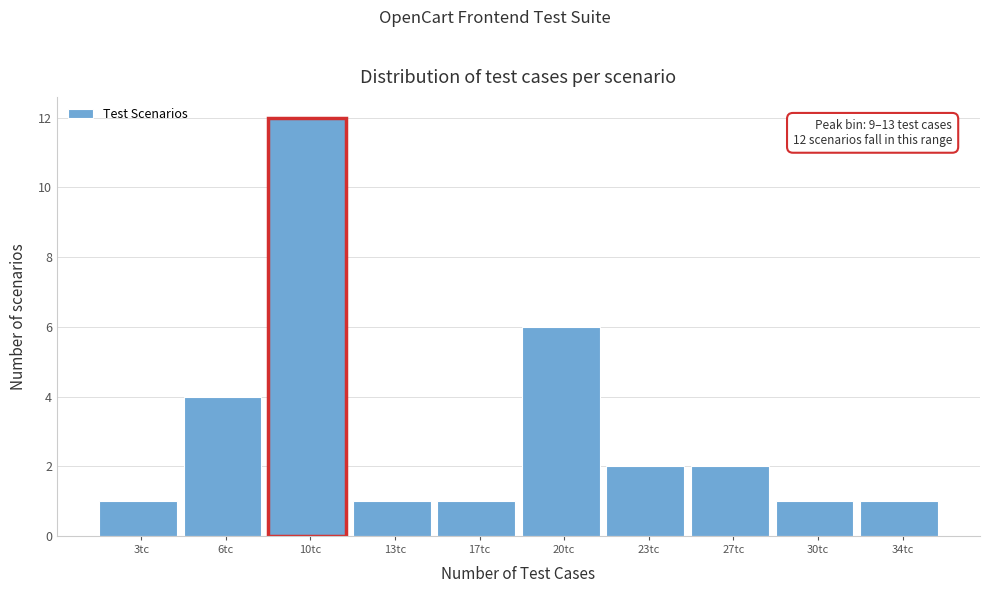

Reading right to left, extract all data points from this chart.

34tc=1	30tc=1	27tc=2	23tc=2	20tc=6	17tc=1	13tc=1	10tc=12	6tc=4	3tc=1